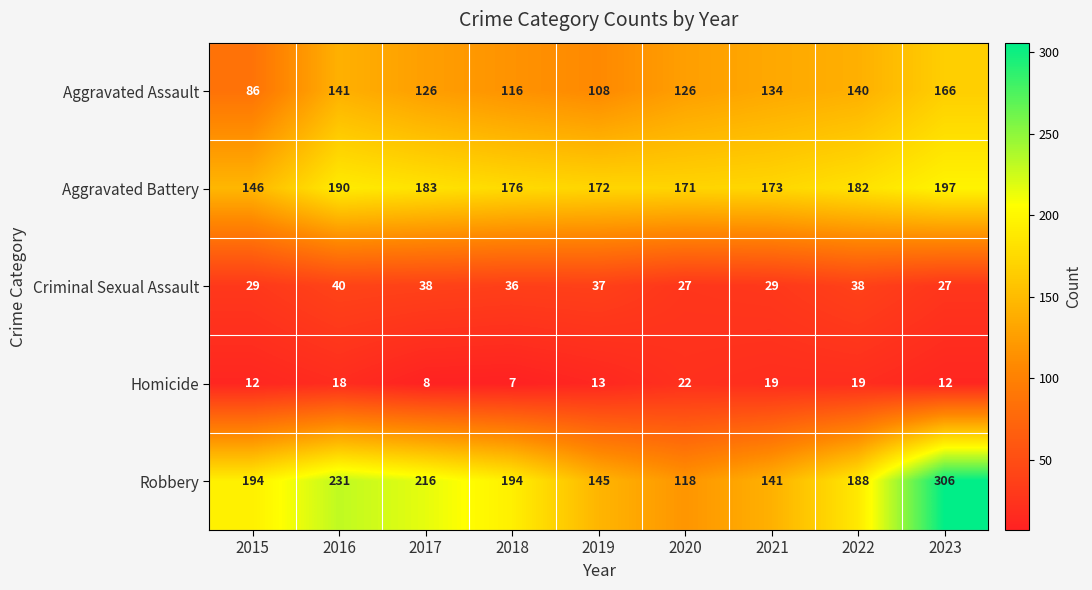

Is it true that Homicide equals 8 at 2016?

False